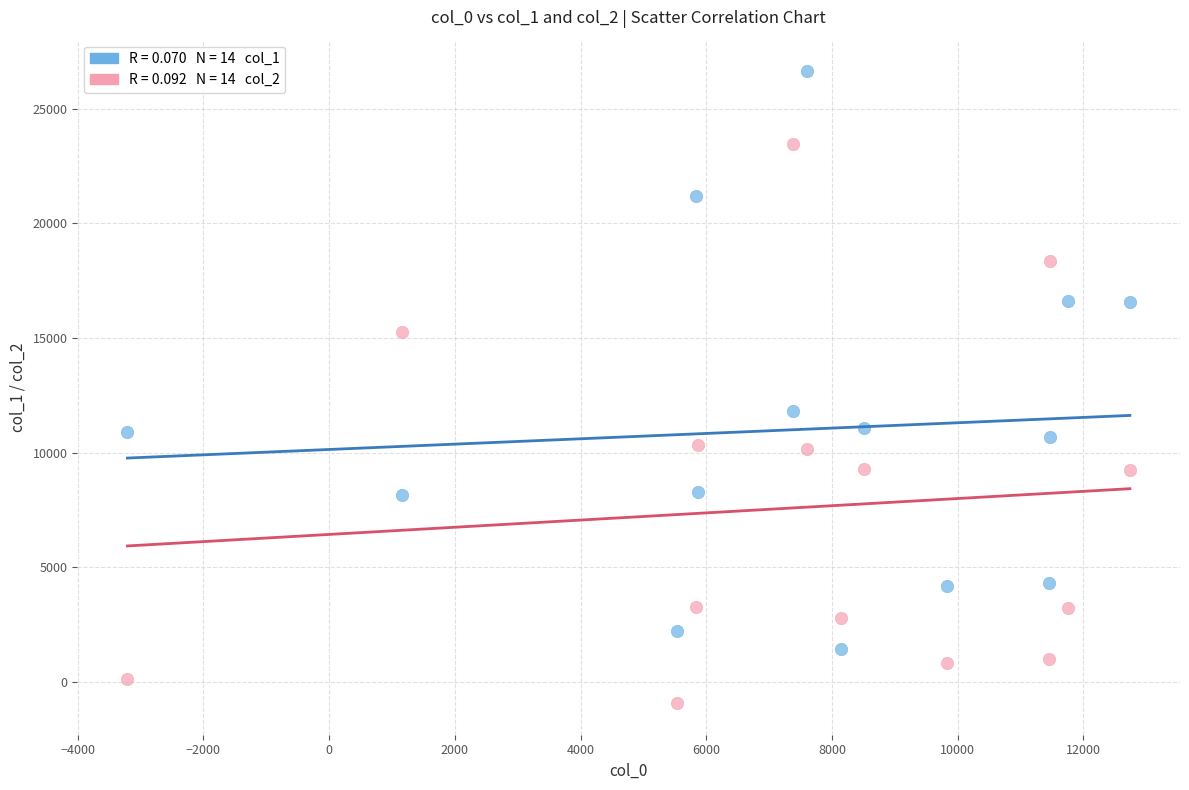

Across all series, what Y value is closest to 12853?

11836.5